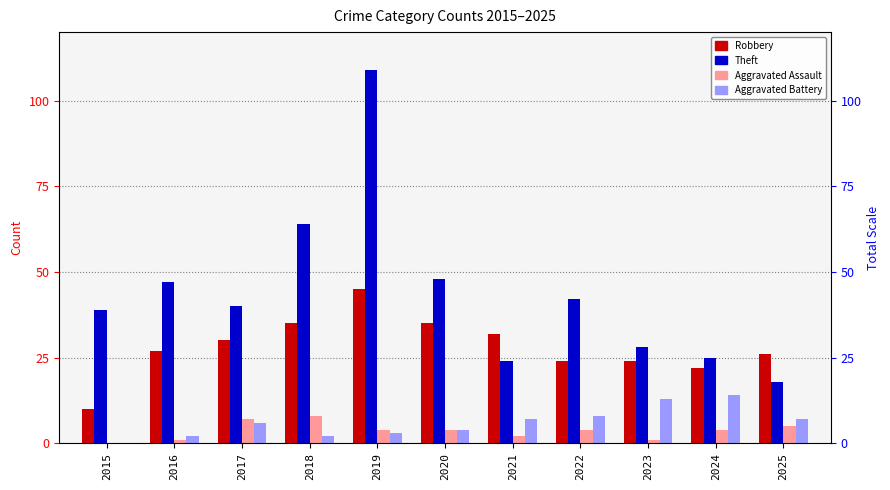

How many data points in Robbery are above 27?

5